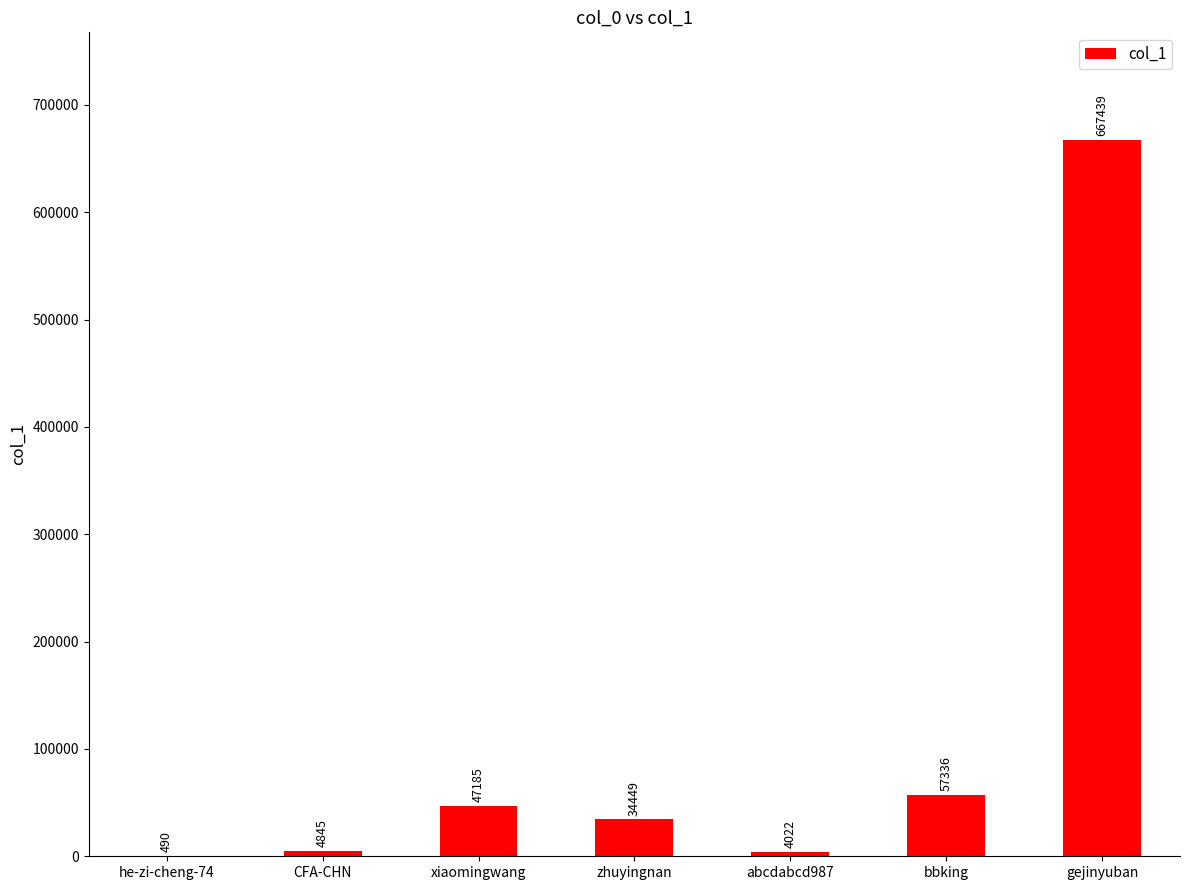

How many distinct data groups are displayed?

1